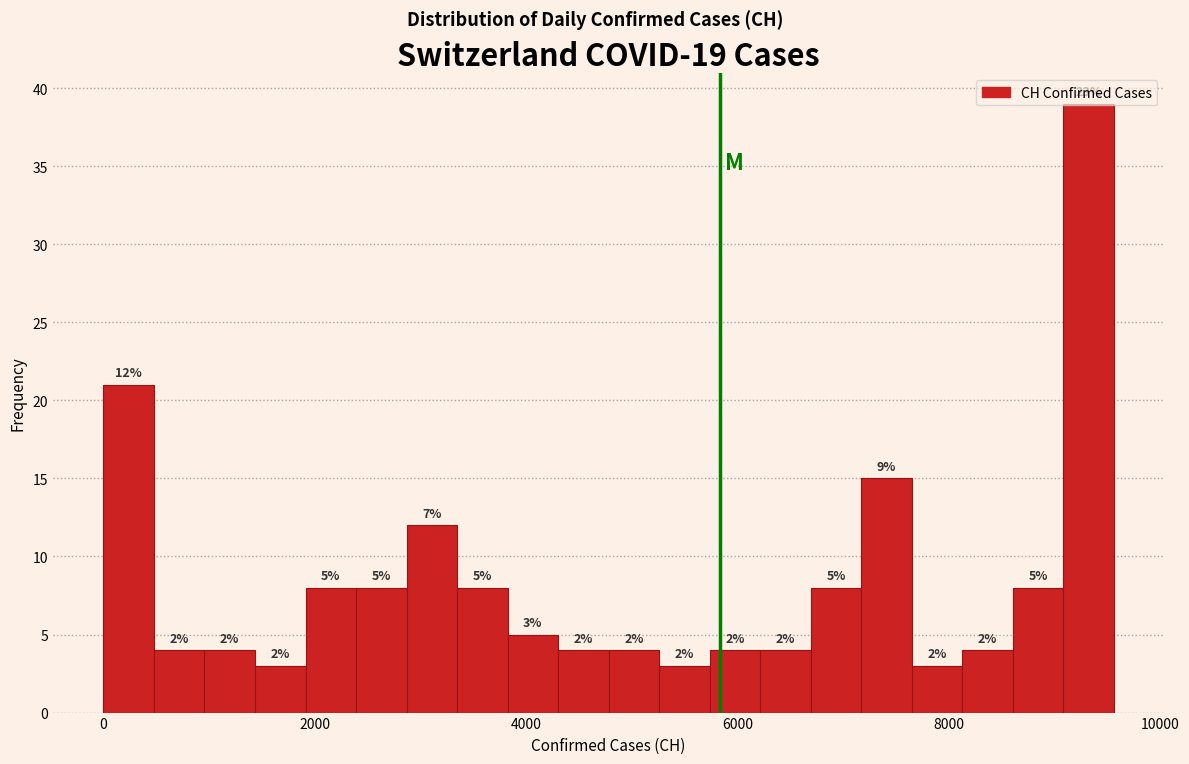

Read against the x-axis, roughly where is the centre of the tallest bar?

9400